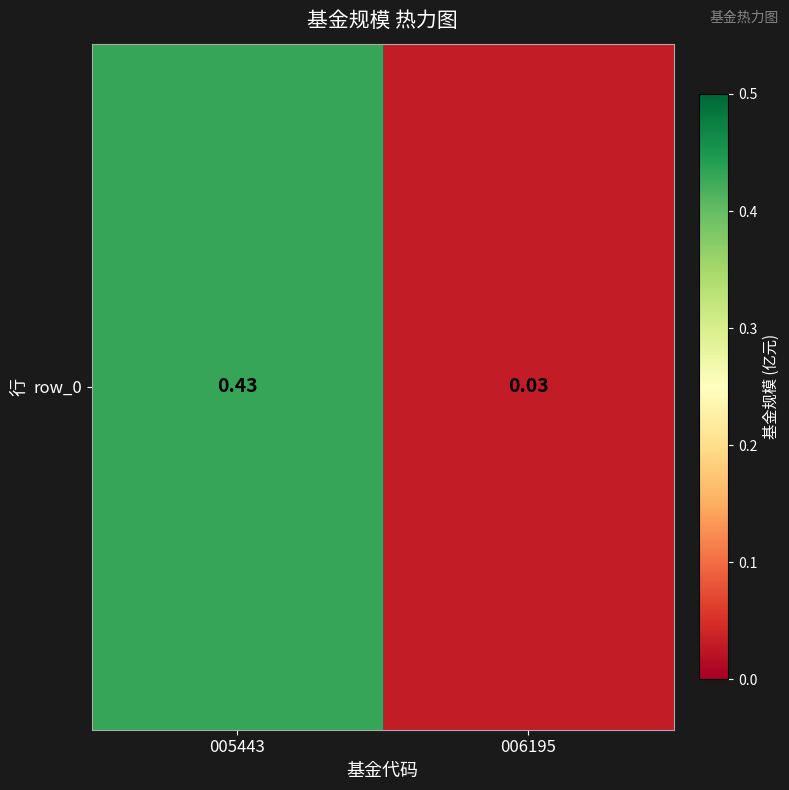

Rank the categories by value from highest to lowest.

005443, 006195